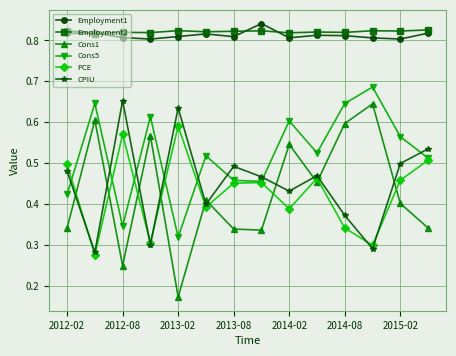

Which series has the widest spread of values?

Cons1